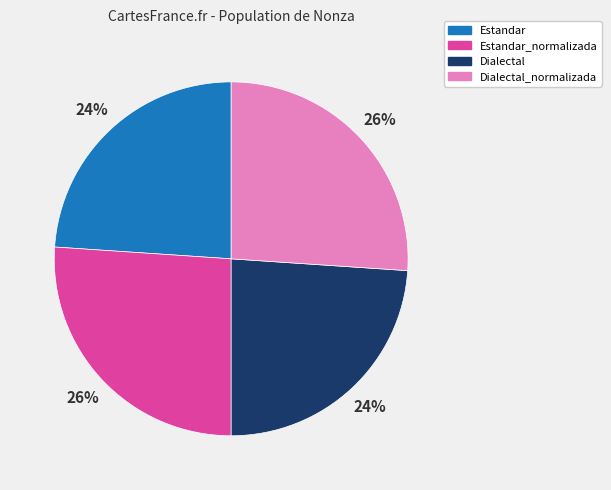

Does Estandar account for over 50% of the chart?

No